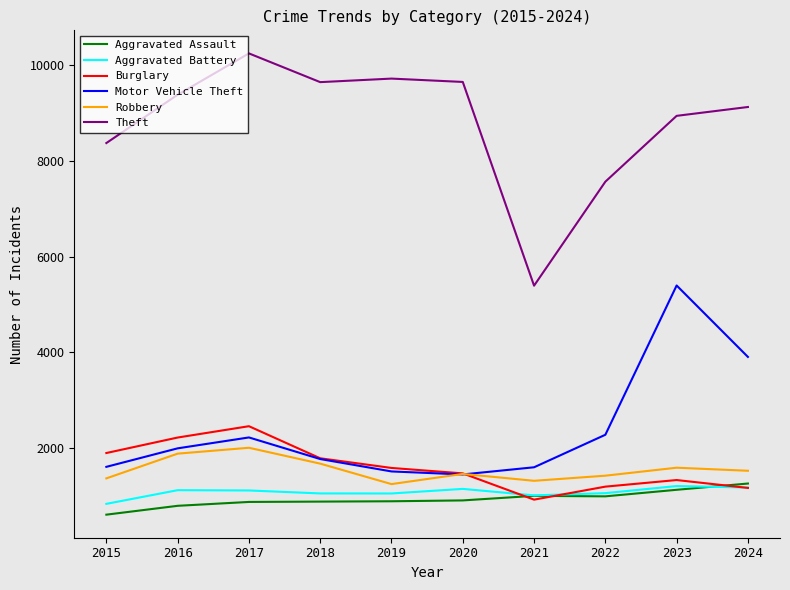

What is the spread (max minus min) of values at 2017?

9381